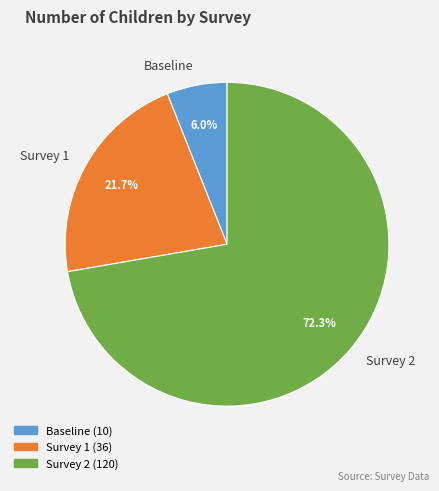

Is there a majority slice in this chart?

Yes